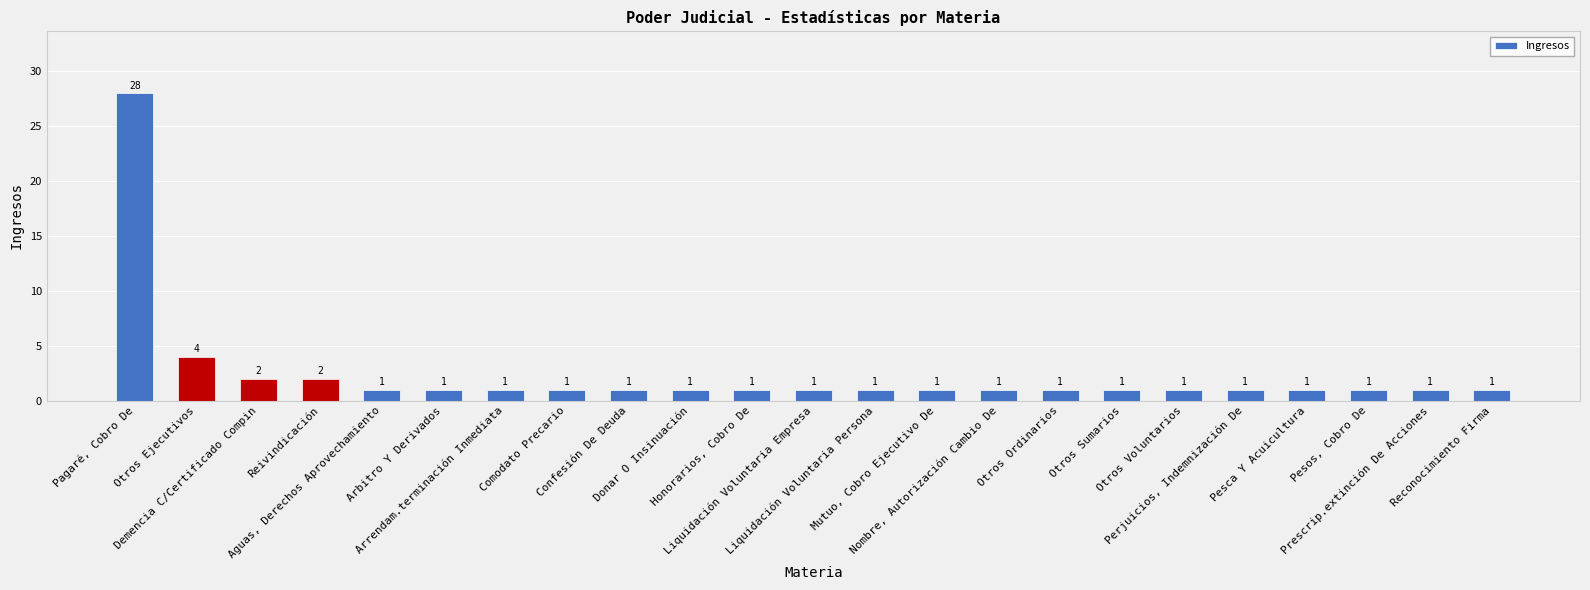

What is the difference between the second highest and minimum values?

3